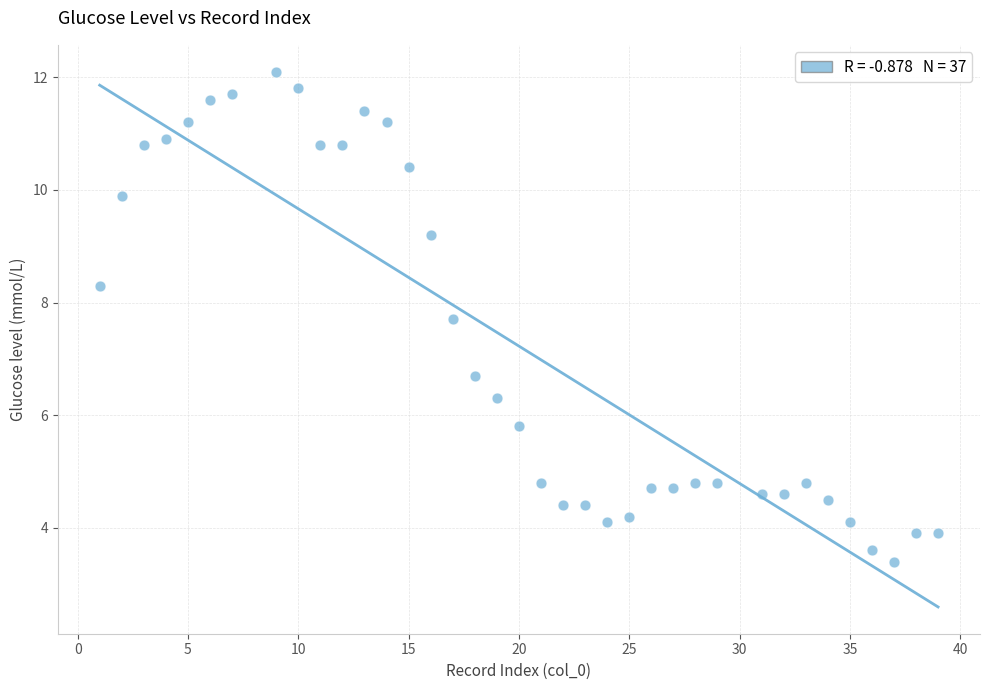

What Y value in the scatter plot is closest to 7?

6.7